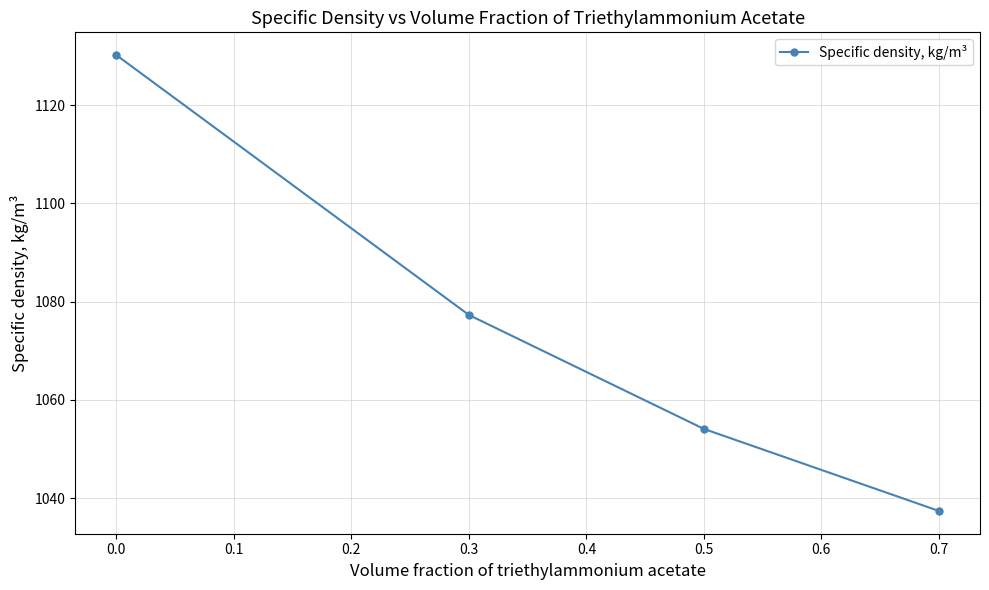

What is the maximum value shown in the chart?

1130.2